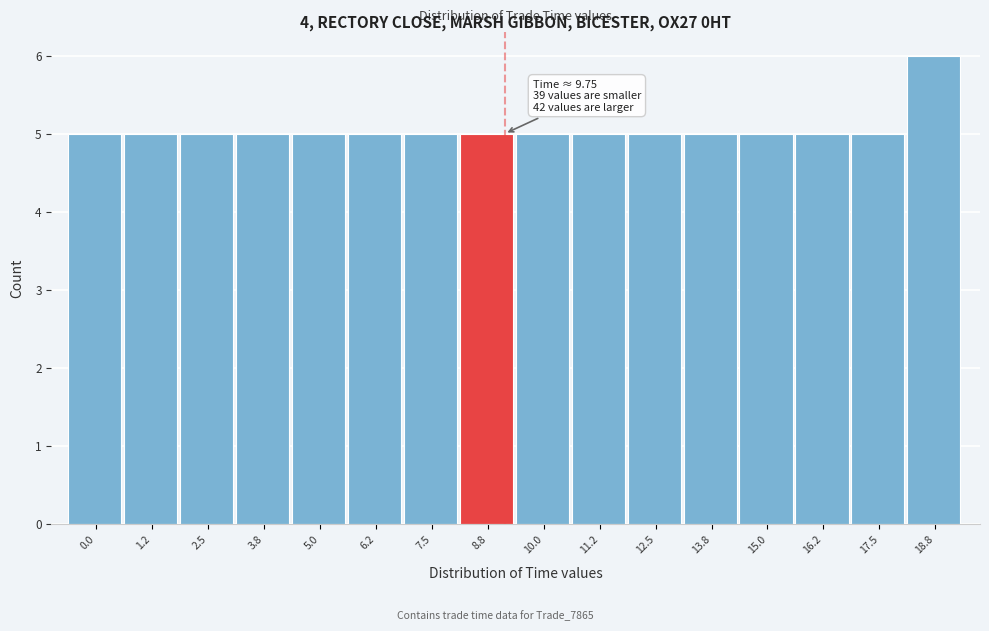

Reading left to right, list all the values displayed in this chart.

5	5	5	5	5	5	5	5	5	5	5	5	5	5	5	6